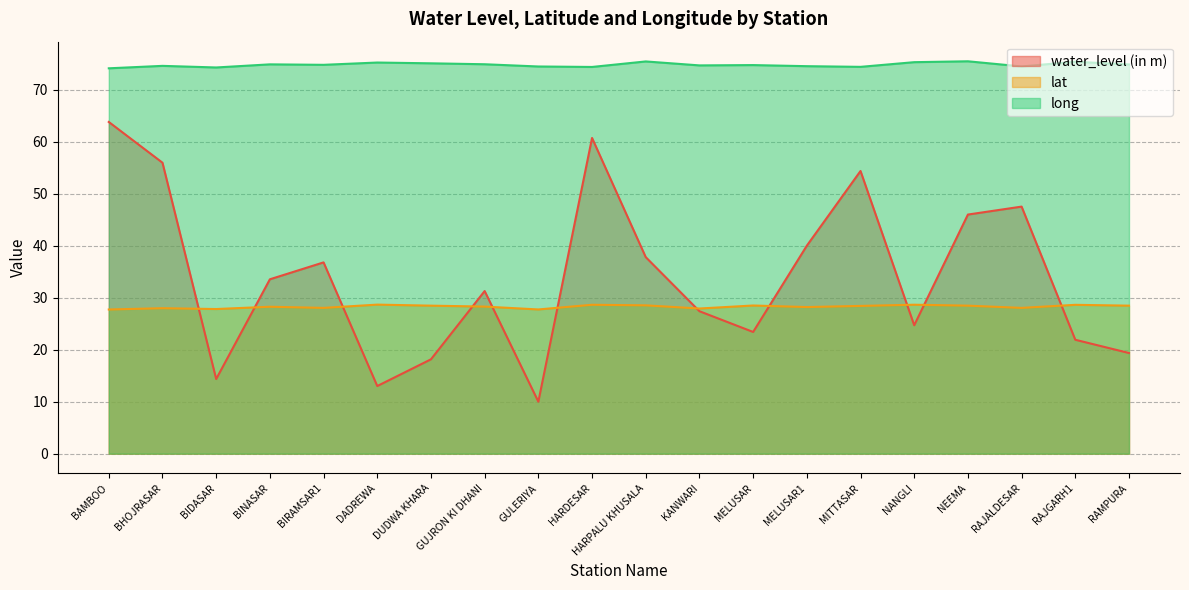

True or false: long and water_level (in m) cross at least once.

False